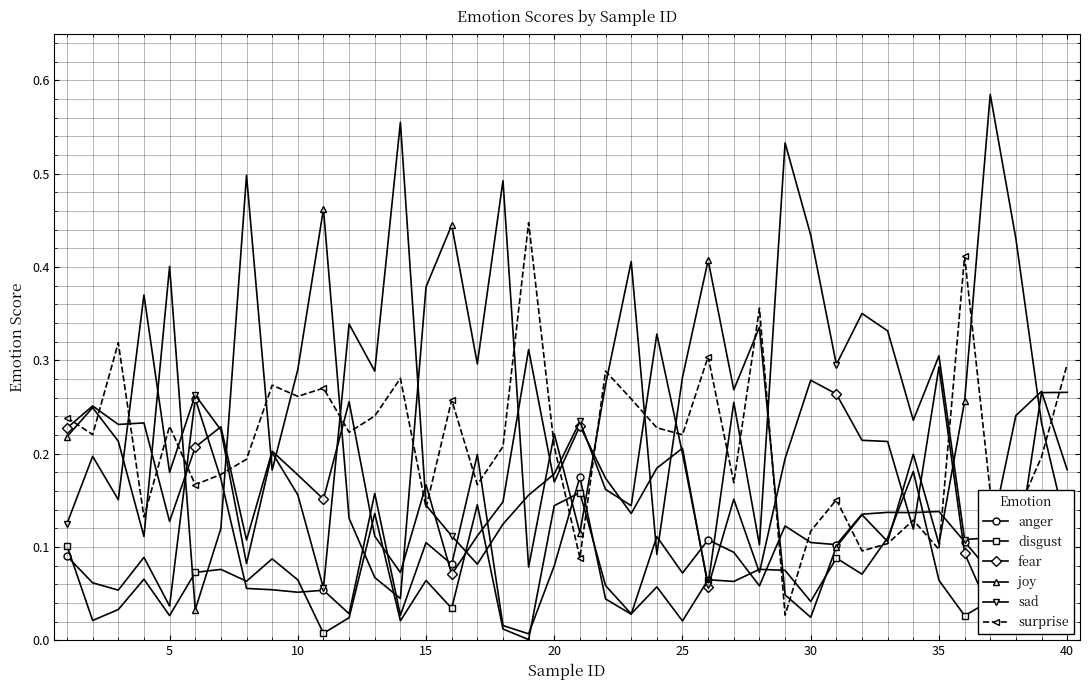

True or false: fear has more than 2 points higher than both neighbors.

True